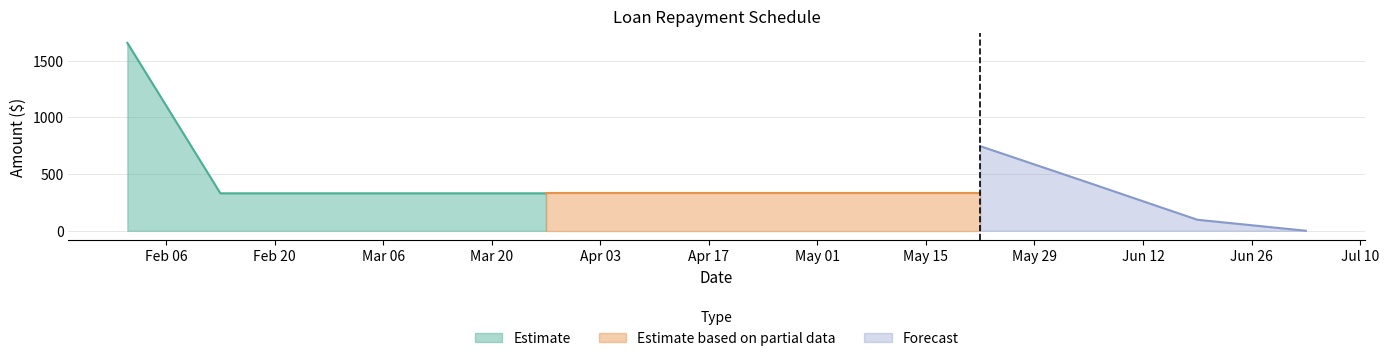

True or false: Principal Due has more than 1 points higher than both neighbors.

False